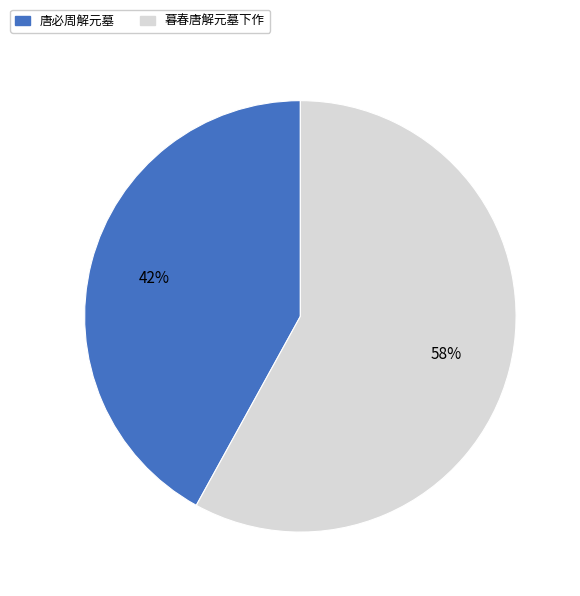

True or false: 唐必周解元墓 accounts for 42% of the total.

True